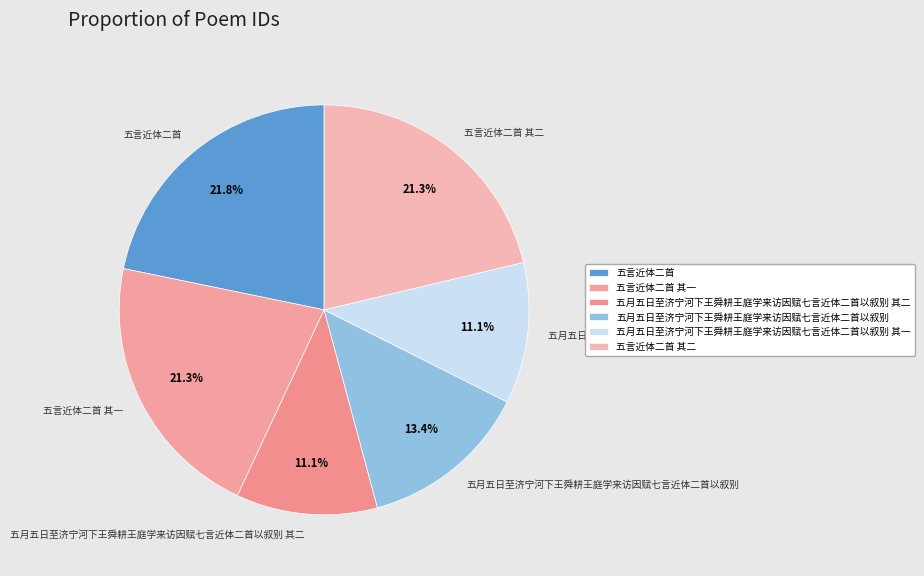

Does any single category account for the majority?

No